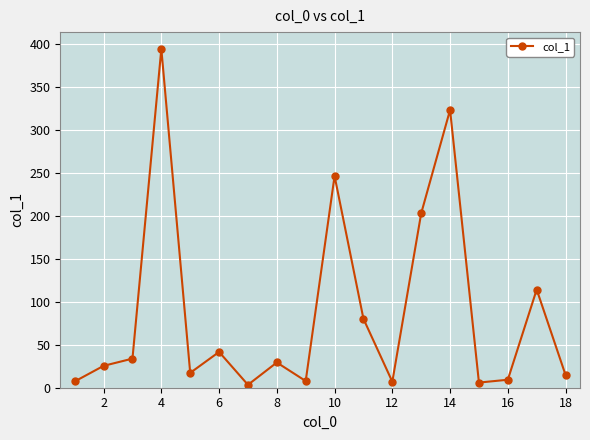

How many distinct data groups are displayed?

1